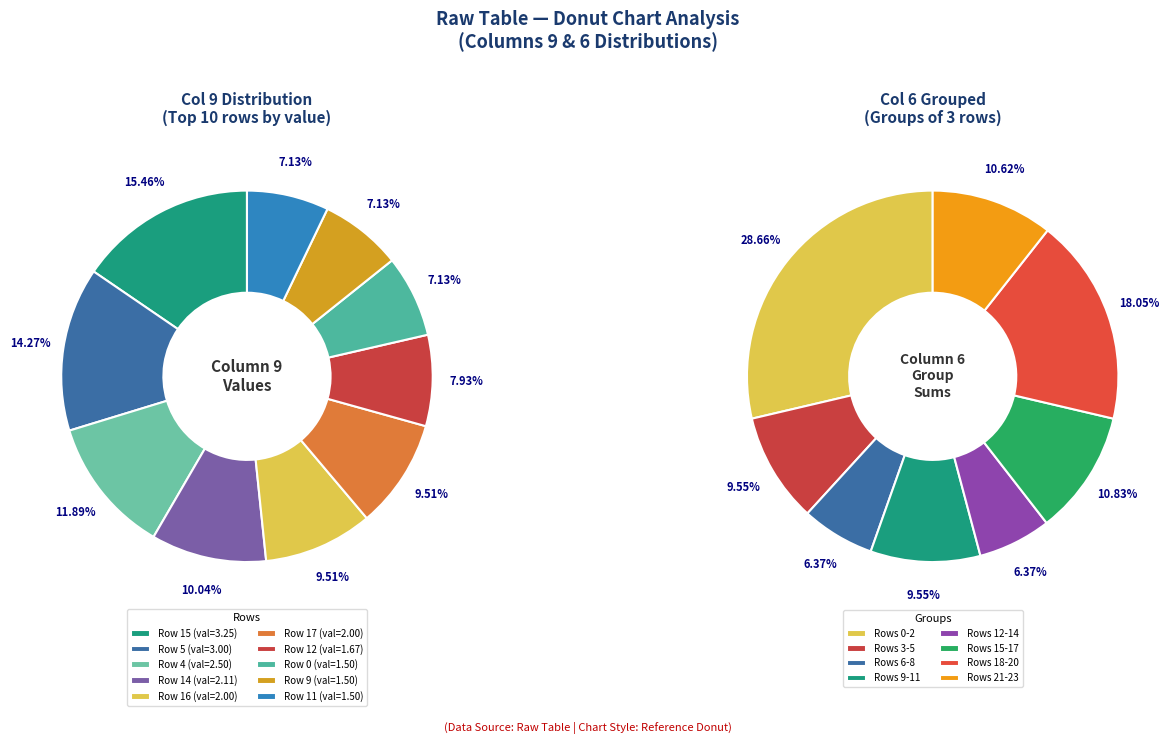

To the nearest percent, what is the difference between the 12 and 3 slice percentages?

2%